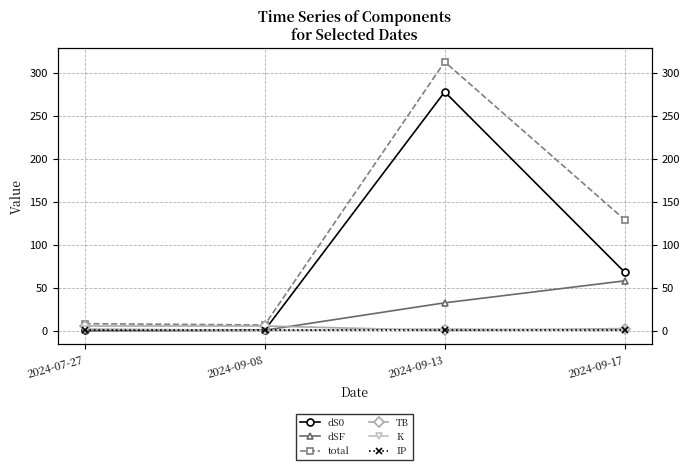

Which series has the largest range (max minus min)?

total